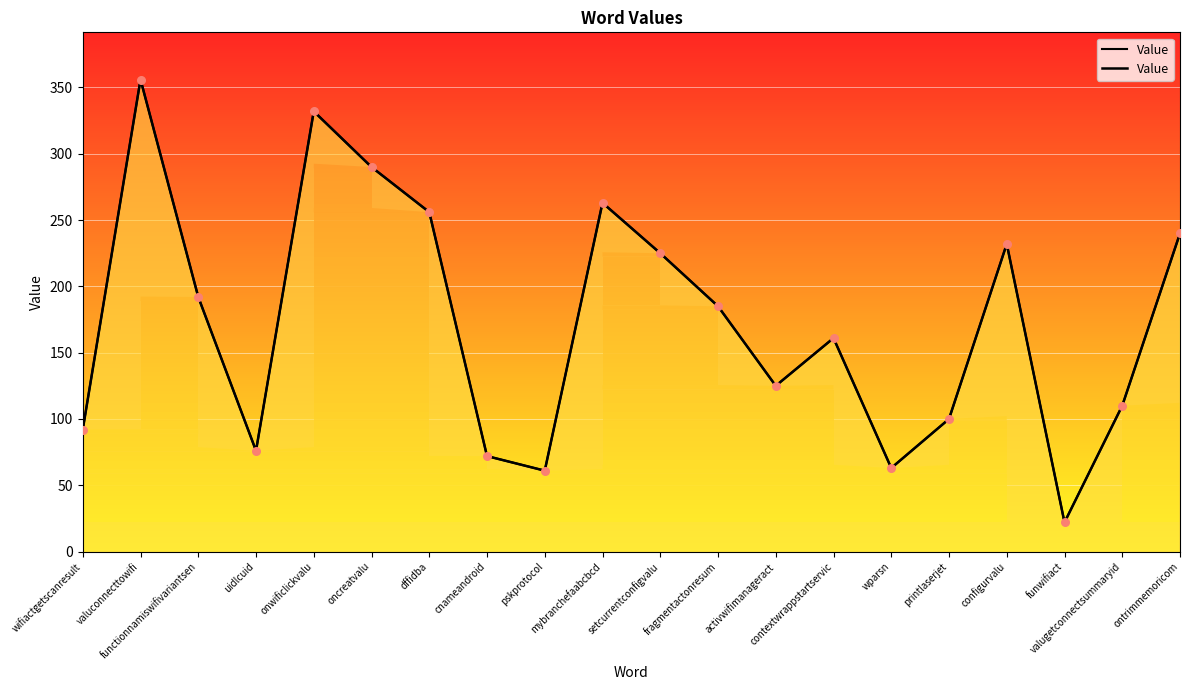

Approximately how many times larger is the value at oncreatvalu compared to functionnamiswifivariantsen?

1.5